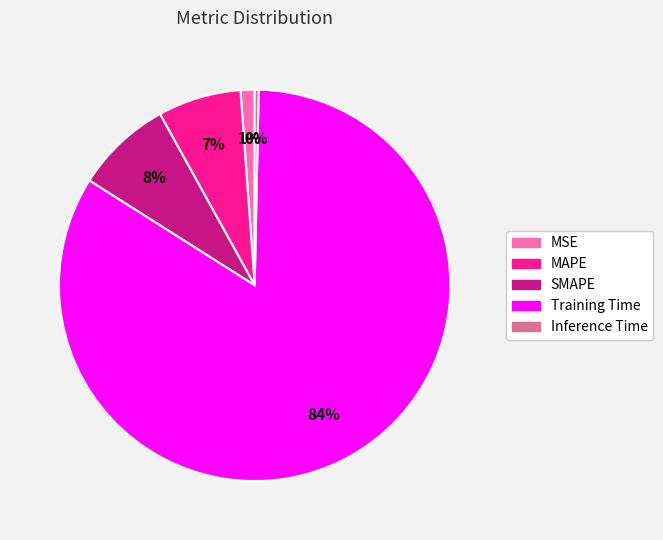

Which slice is the largest?

Training Time